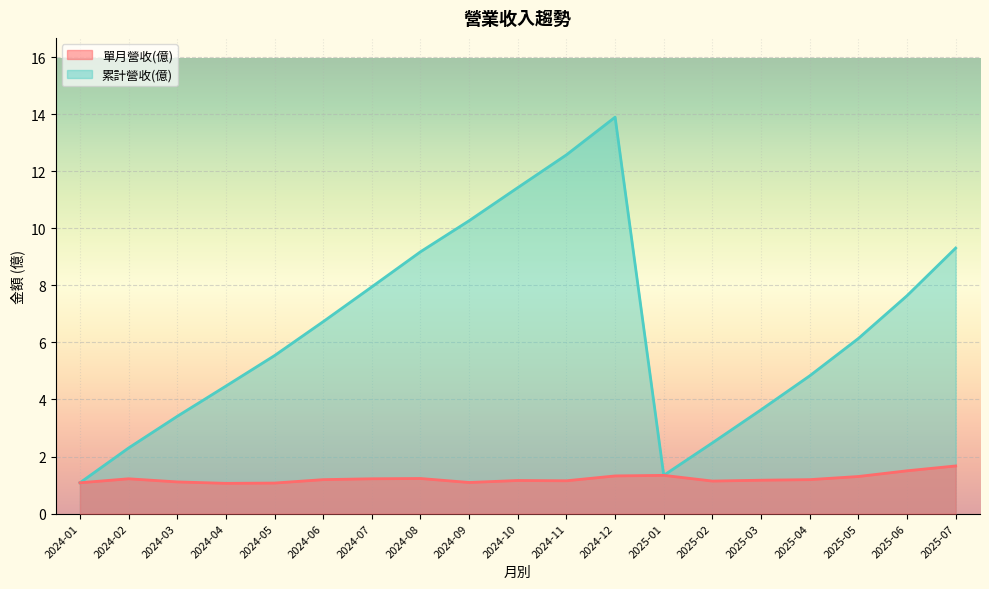

Rank the series by their maximum value, from highest to lowest.

累計營收(億), 單月營收(億)